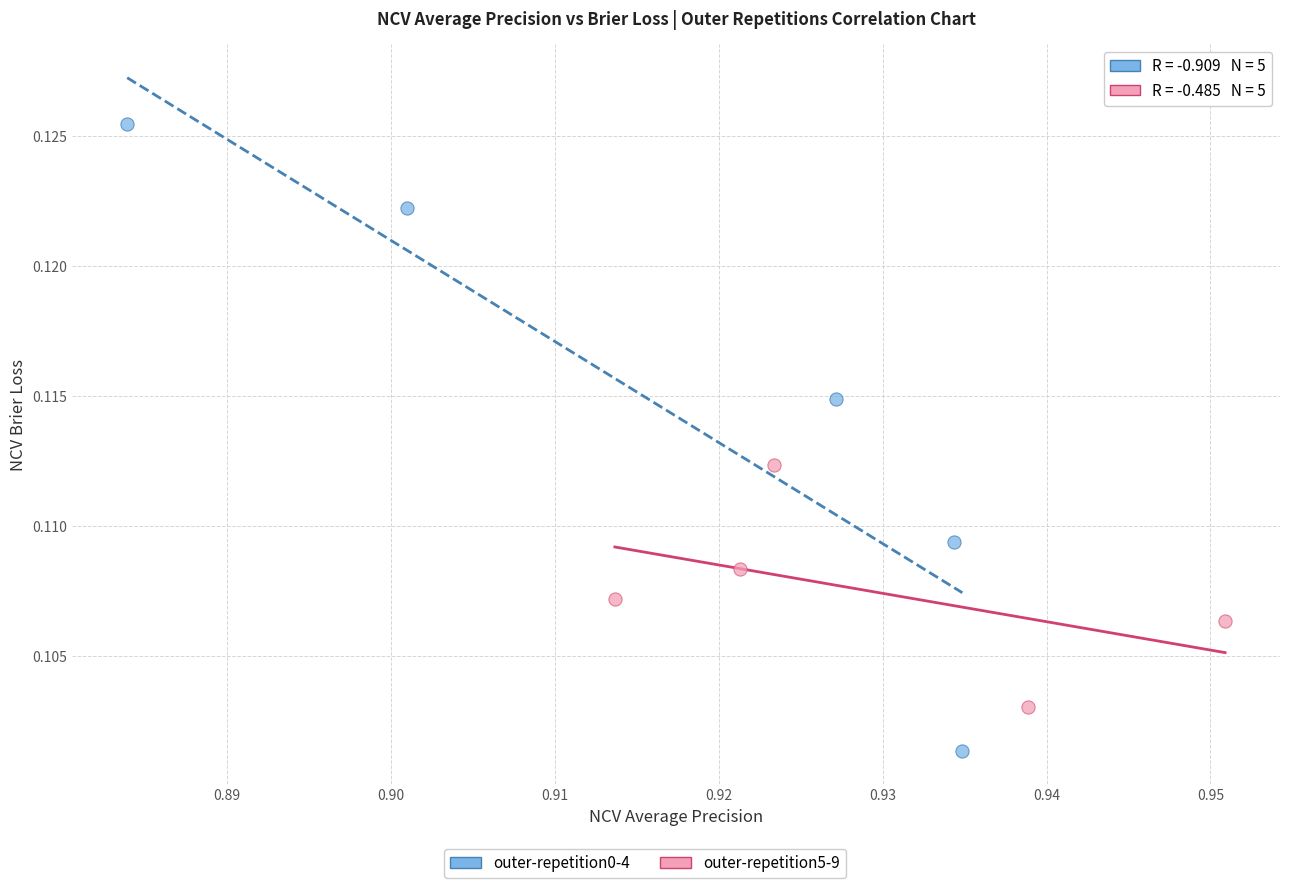

Which series contains the lowest Y value?

outer-repetition0-4